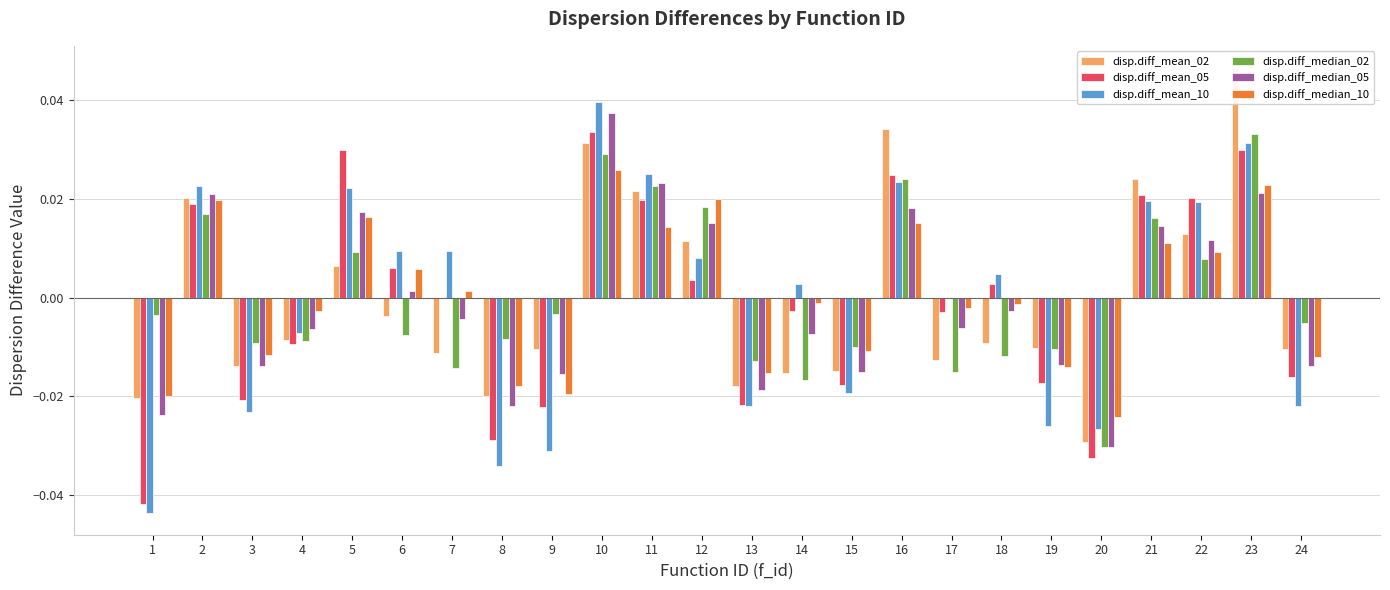

List the series in order of their peak value, lowest first.

disp.diff_median_10, disp.diff_median_02, disp.diff_mean_05, disp.diff_median_05, disp.diff_mean_10, disp.diff_mean_02